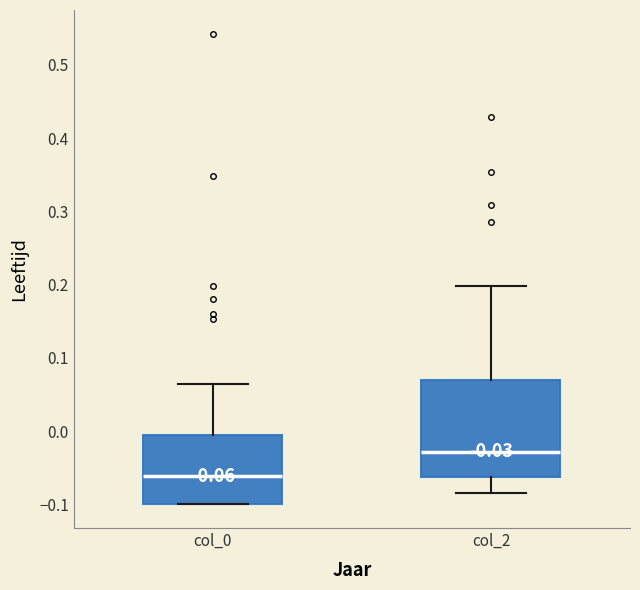

Which box is the tallest, from its lower edge to its upper edge?

col_2